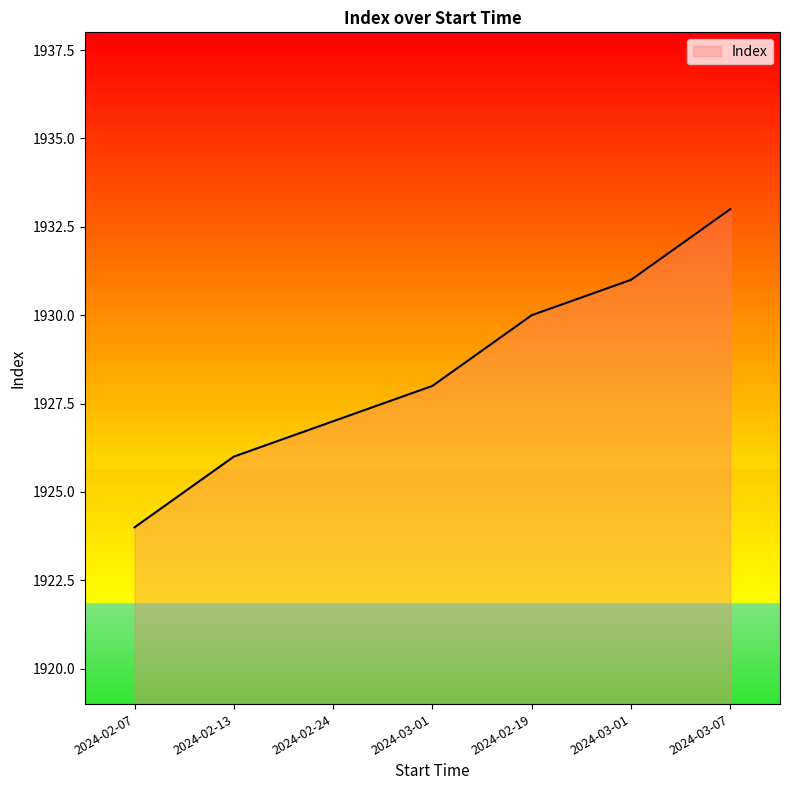

What is the minimum value shown in the chart?

1924